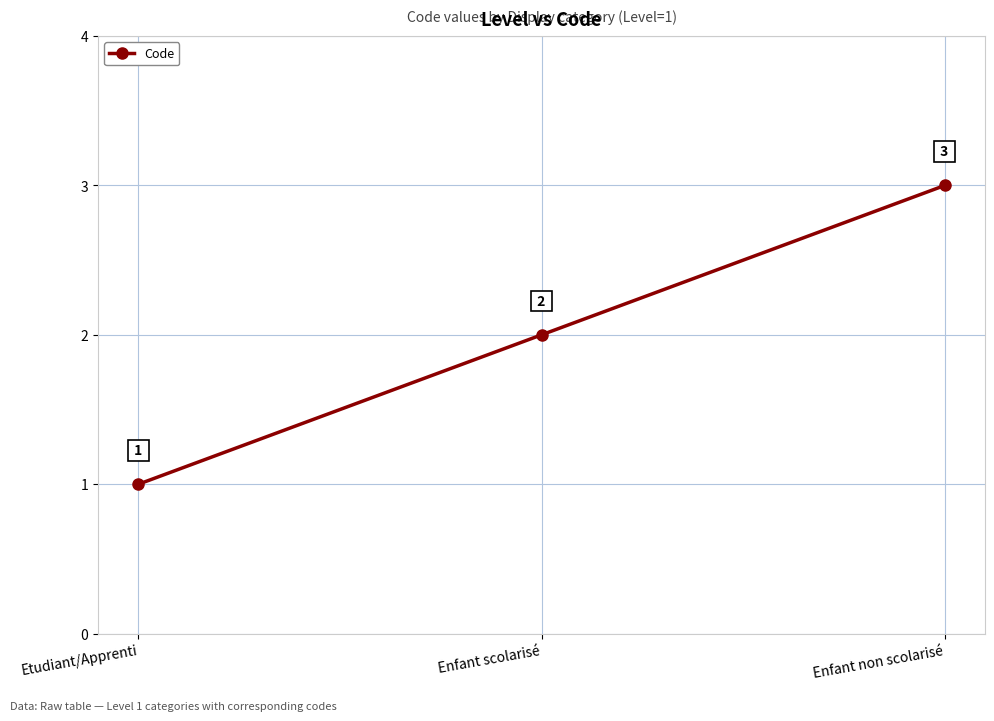

What is the label of the 2nd point from the right?

Enfant scolarisé